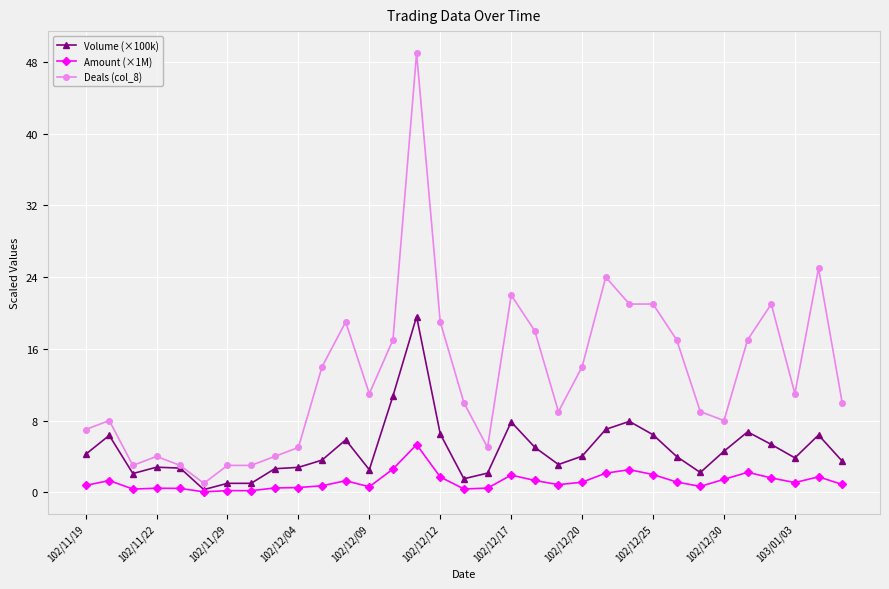

What is the average value of the Amount (×1M) series?

1.2